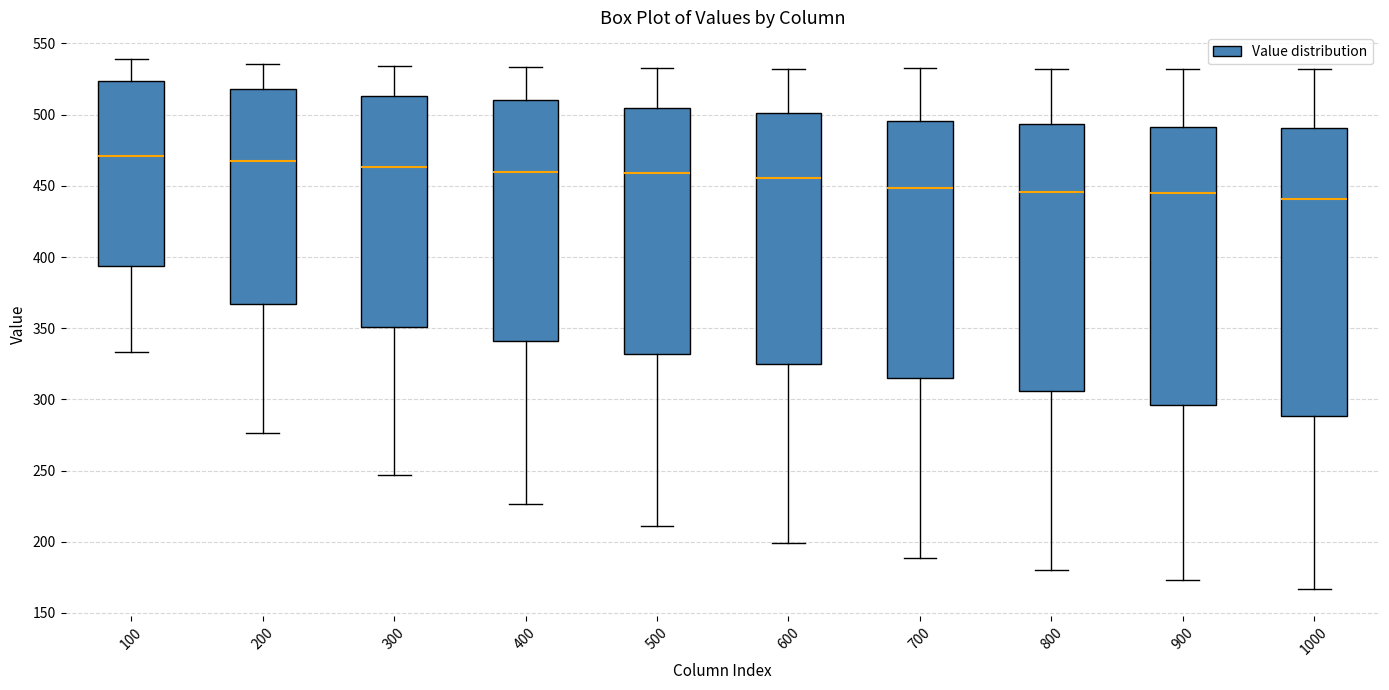

Comparing the boxes themselves (not the whiskers), which one is the tallest?

1000